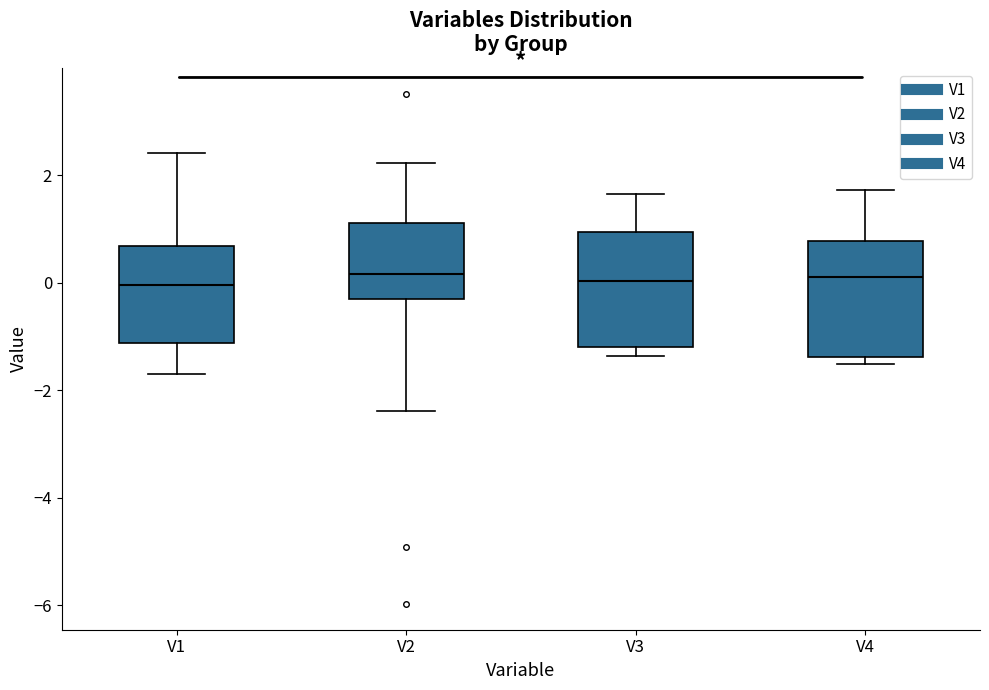

Reading left to right, read every box against the y-axis: the position of its median line, the range the box covers, and the ends of its whiskers. The values are not printed on the chart, so give them approximately, as read against the axis.

V1: median 0.0, box -1.2 to 0.6, whiskers -1.6 to 2.4
V2: median 0.2, box -0.4 to 1.2, whiskers -2.4 to 2.2
V3: median 0.0, box -1.2 to 1.0, whiskers -1.4 to 1.6
V4: median 0.2, box -1.4 to 0.8, whiskers -1.6 to 1.8